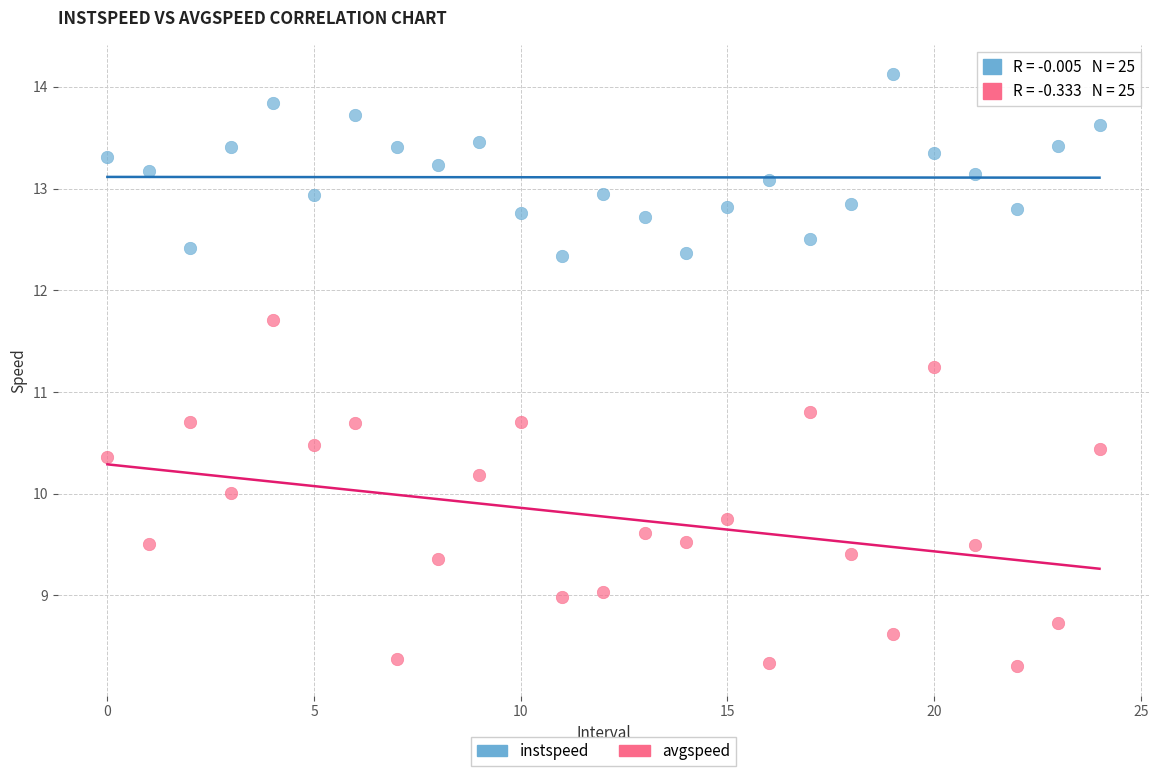

Which series reaches the minimum Y coordinate?

avgspeed